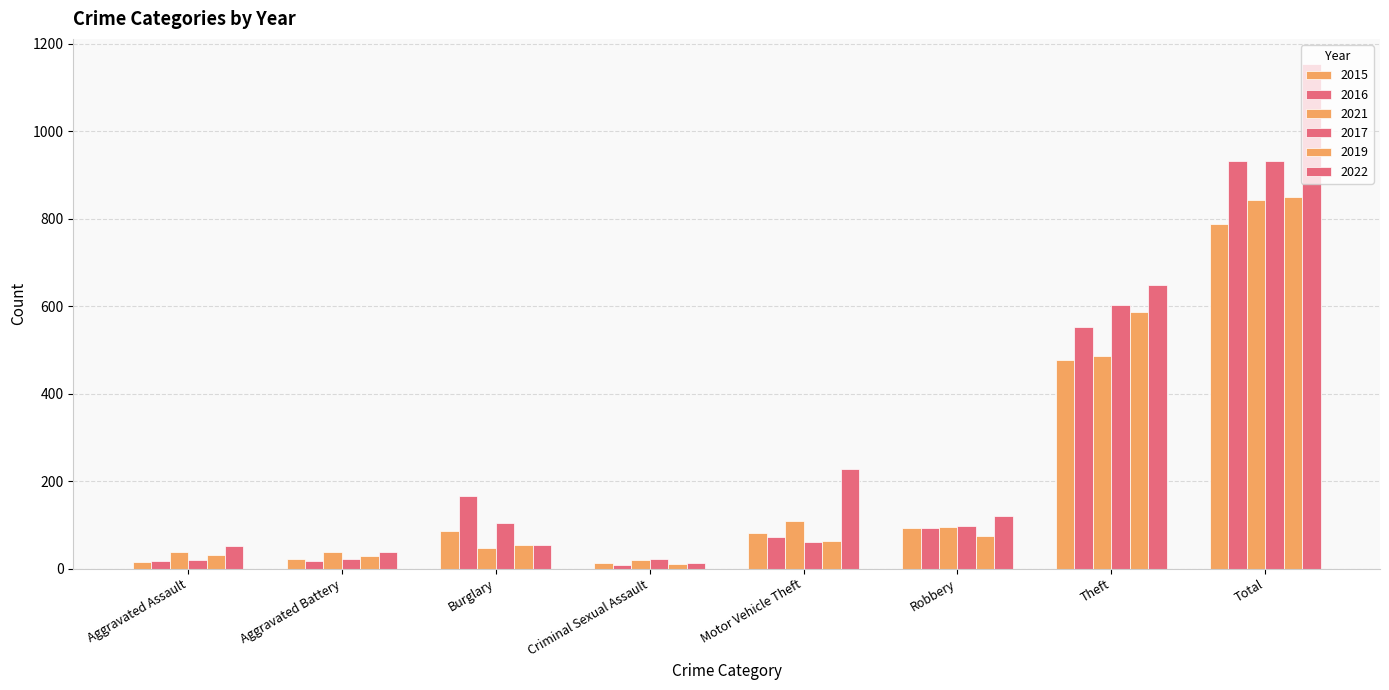

What is the minimum value for 2021?

19